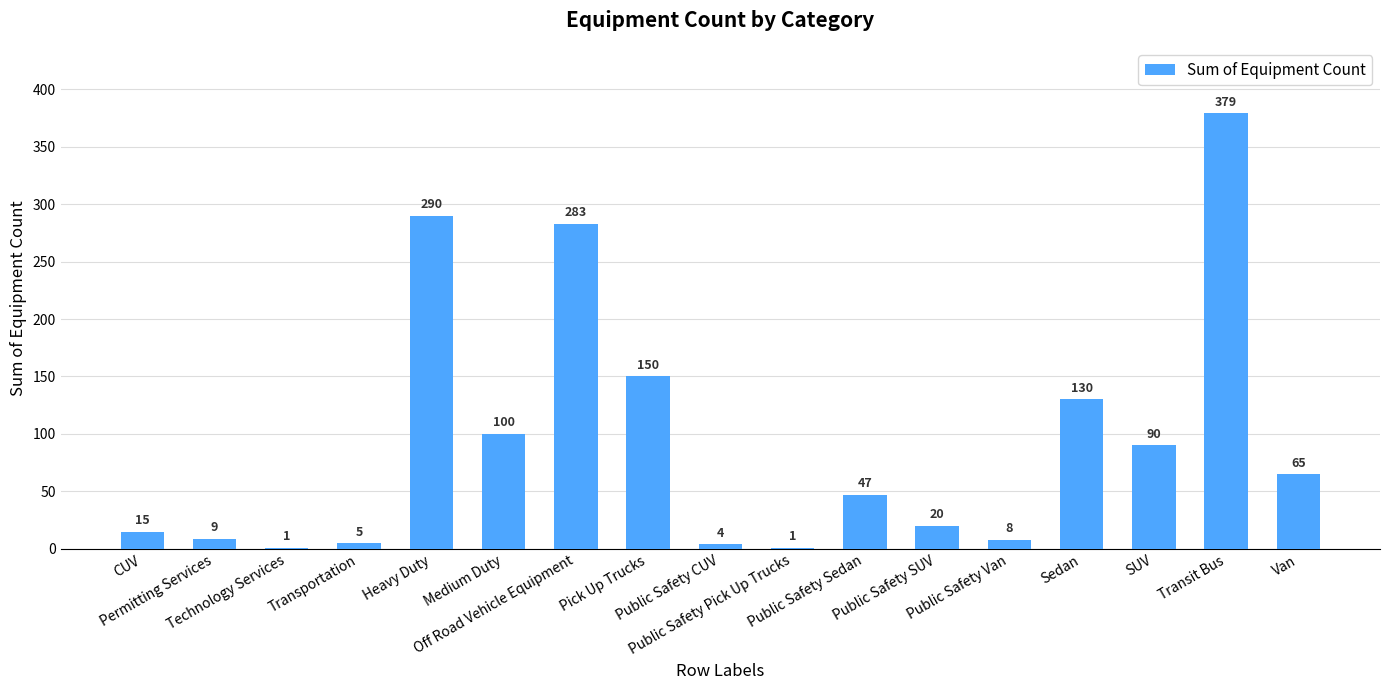

What is the maximum value shown in the chart?

379